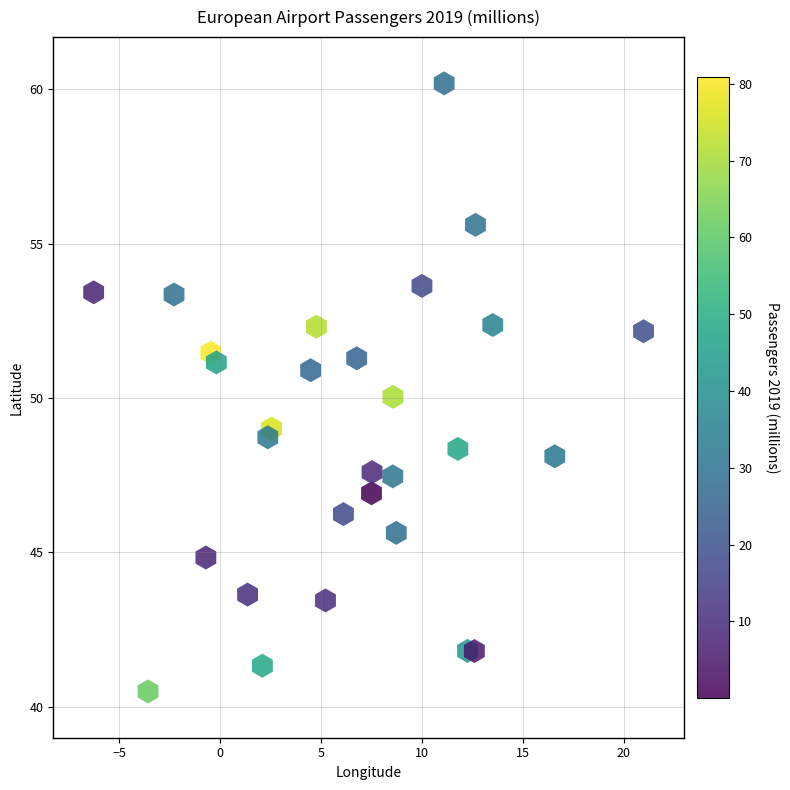

What is the range of Y values (max minus min)?

19.7